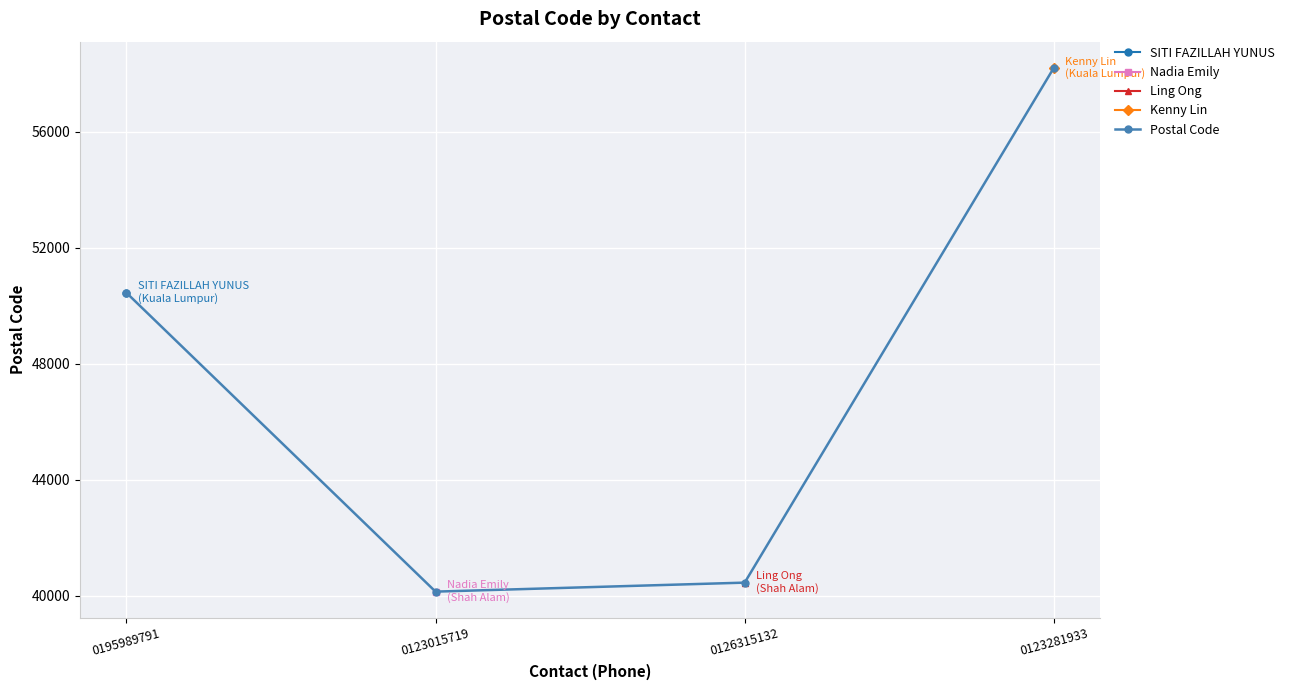

Is this an area chart (filled region under the line)?

No